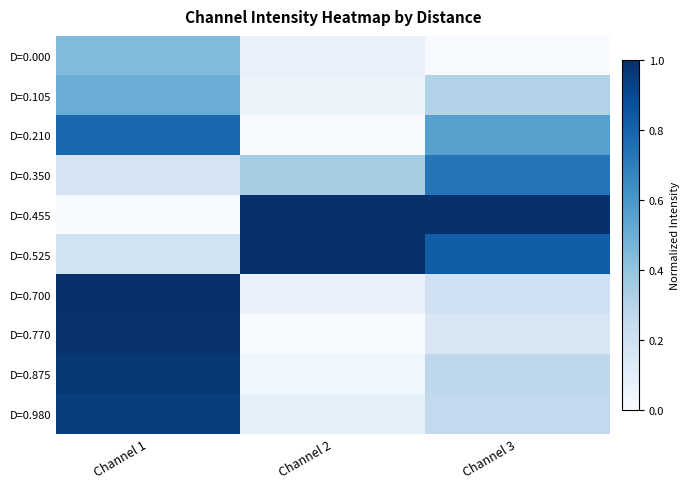

Reading left to right, extract all data points from this chart.

D=0.000: Channel 1=0.4	Channel 2=0.1	Channel 3=0.0
D=0.105: Channel 1=0.5	Channel 2=0.1	Channel 3=0.3
D=0.210: Channel 1=0.8	Channel 2=0.0	Channel 3=0.6
D=0.350: Channel 1=0.2	Channel 2=0.3	Channel 3=0.7
D=0.455: Channel 1=0.0	Channel 2=1.0	Channel 3=1.0
D=0.525: Channel 1=0.2	Channel 2=1.0	Channel 3=0.8
D=0.700: Channel 1=1.0	Channel 2=0.1	Channel 3=0.2
D=0.770: Channel 1=1.0	Channel 2=0.0	Channel 3=0.2
D=0.875: Channel 1=1.0	Channel 2=0.0	Channel 3=0.3
D=0.980: Channel 1=0.9	Channel 2=0.1	Channel 3=0.3